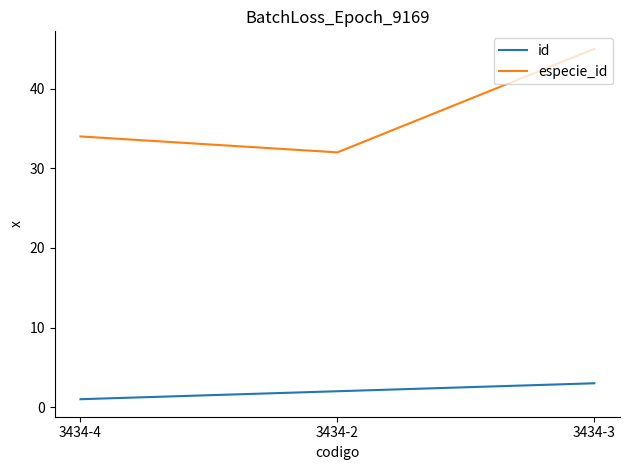

What is the spread (max minus min) of values at 3434-3?

42